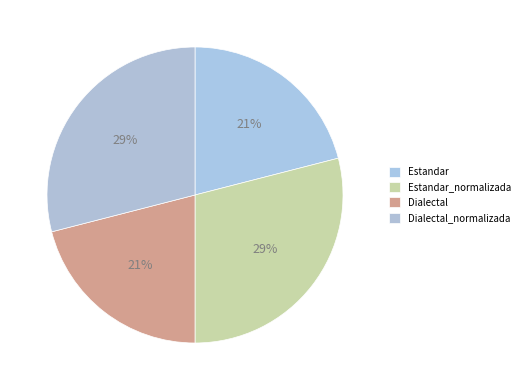

Is it true that Dialectal is 13% of the pie?

False